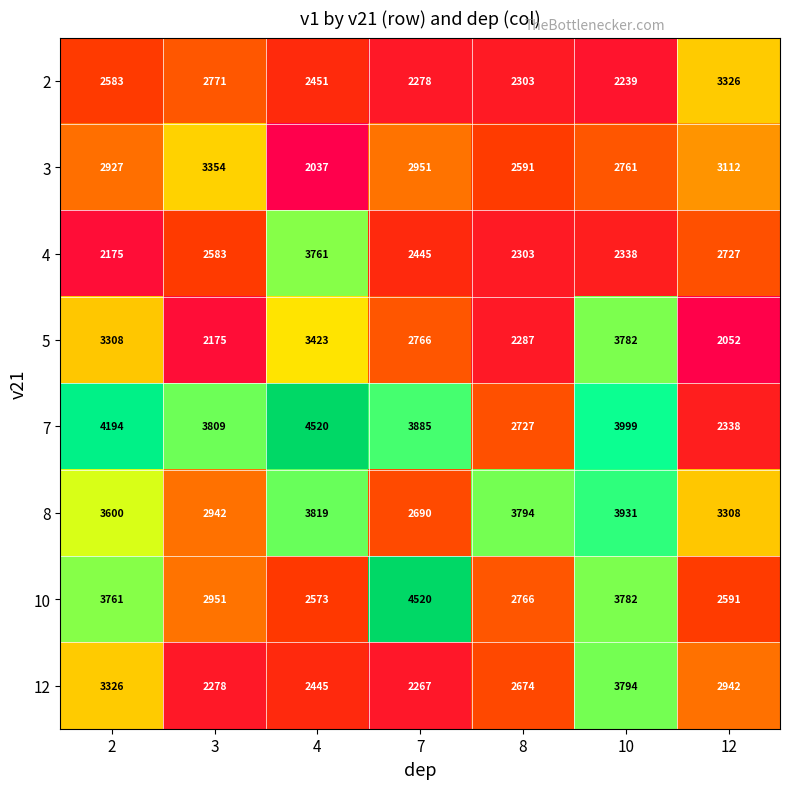

What is the difference between the 8 values at 8 and 10?

137